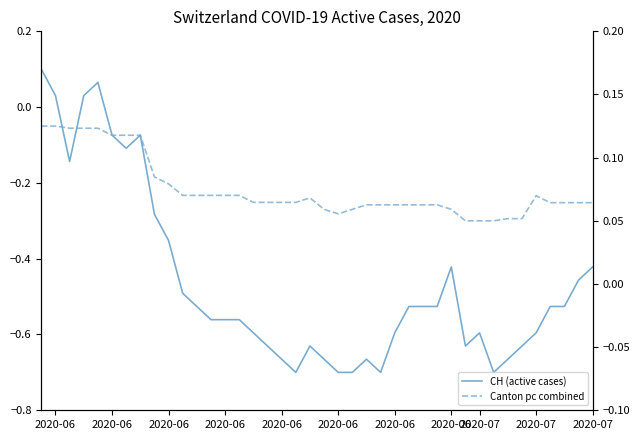

In CH (active cases), how many points are higher than both neighbors (excluding endpoints)?

6